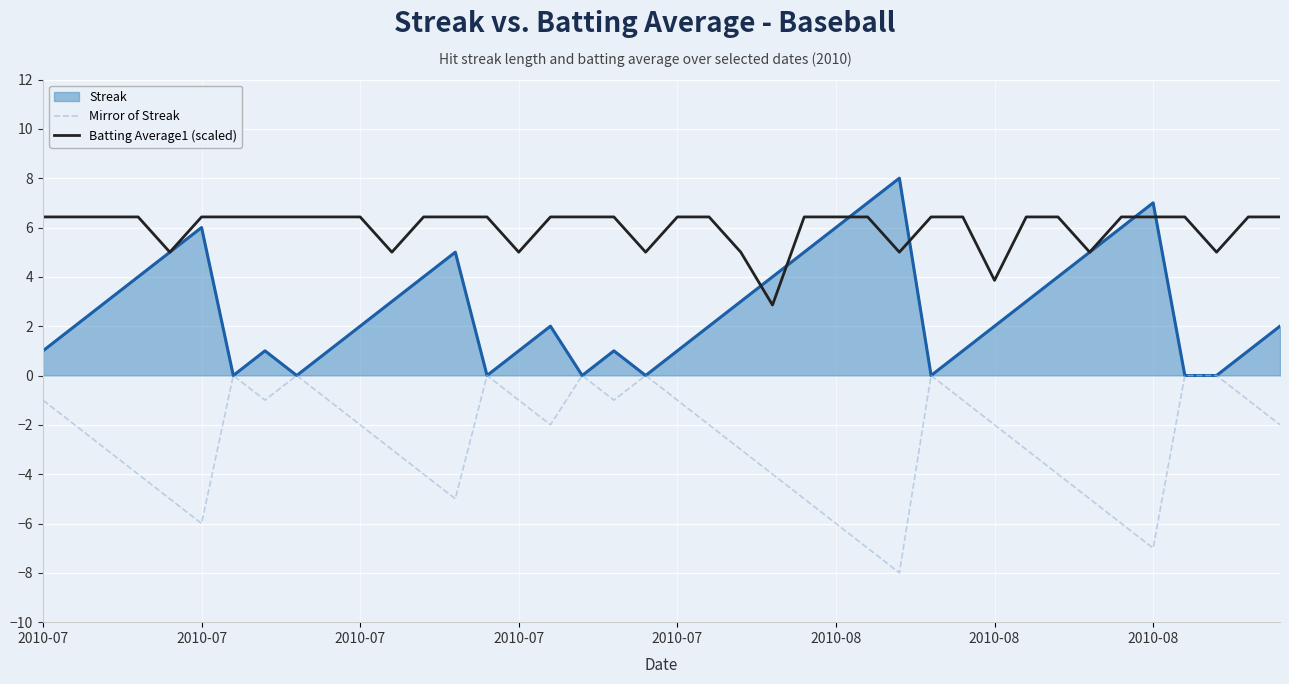

Which series has the largest total across all categories?

Batting Average1 (scaled)